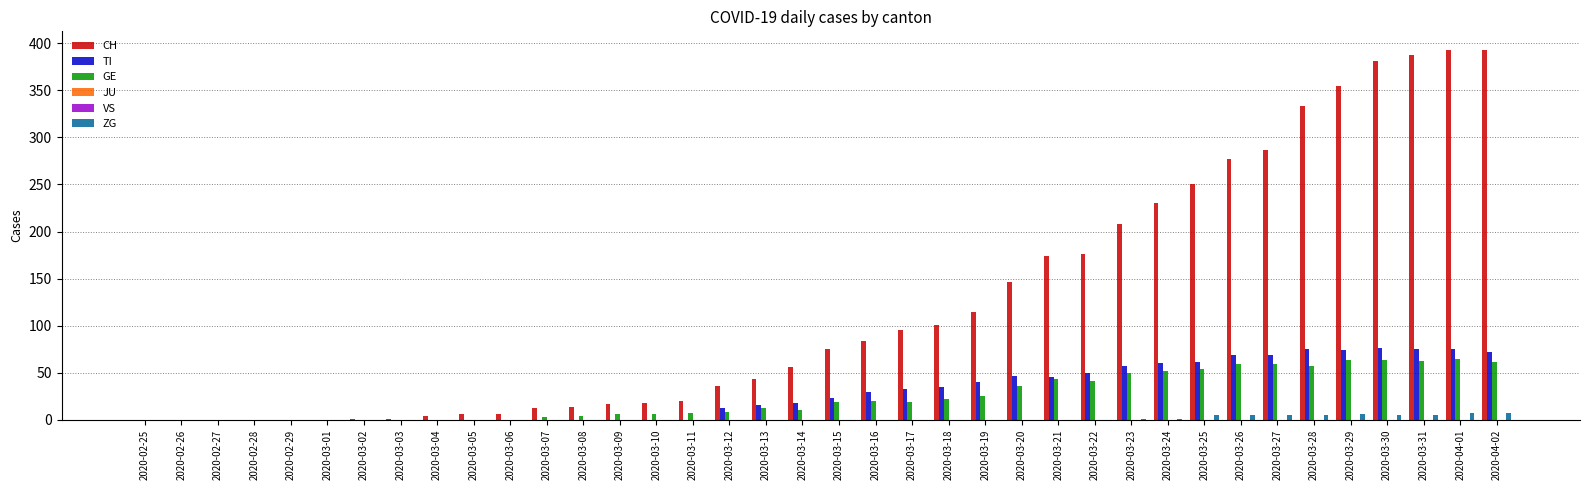

Between 2020-03-19 and 2020-03-24, which series saw the biggest shift?

CH